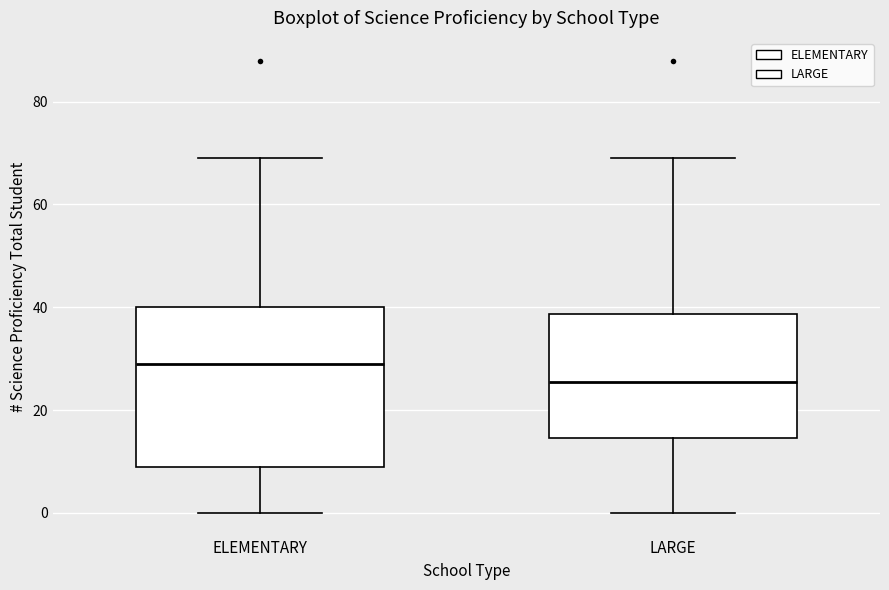

Which box's median line is the lowest?

LARGE